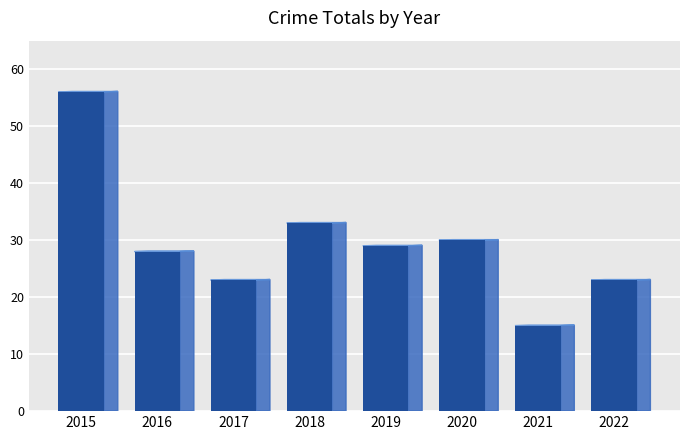

What is the difference between the maximum and second lowest values?

33